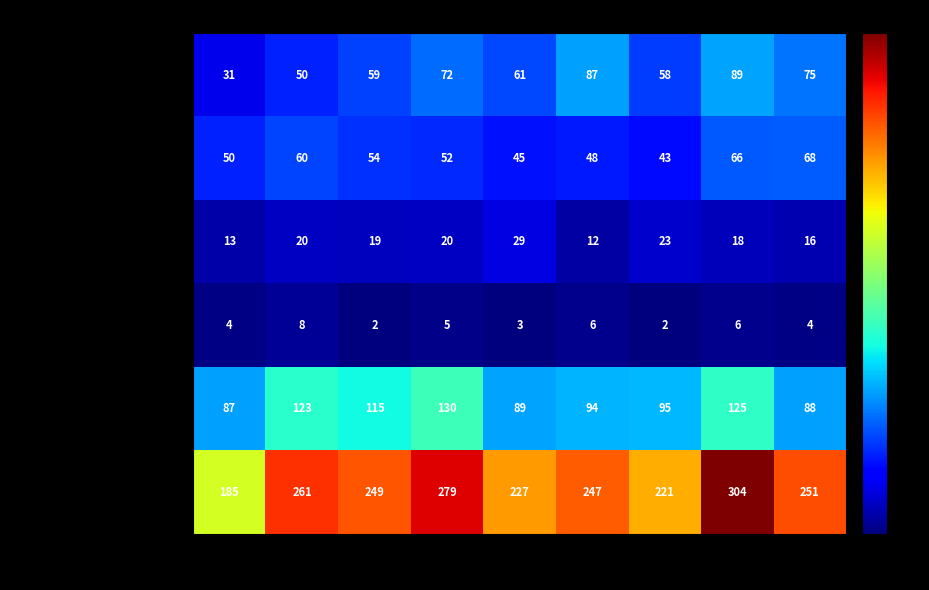

Is the value of Homicide at 2017 greater than the value of Total at 2015?

No